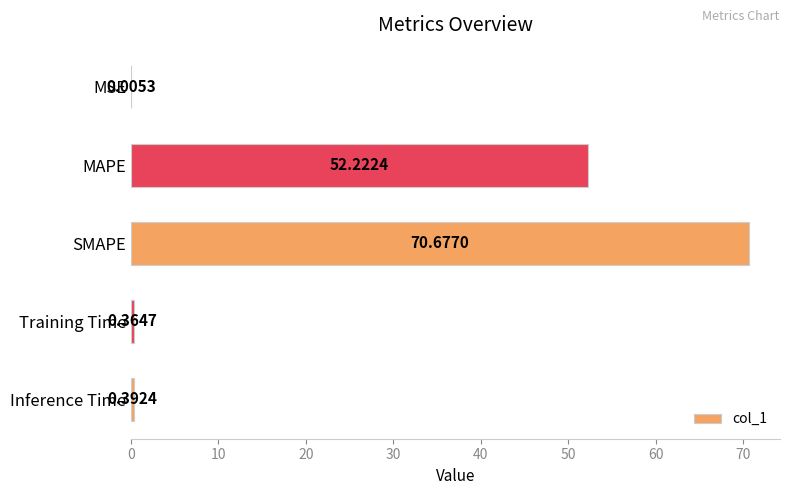

What is the sum of the values at Training Time and MAPE?

52.6